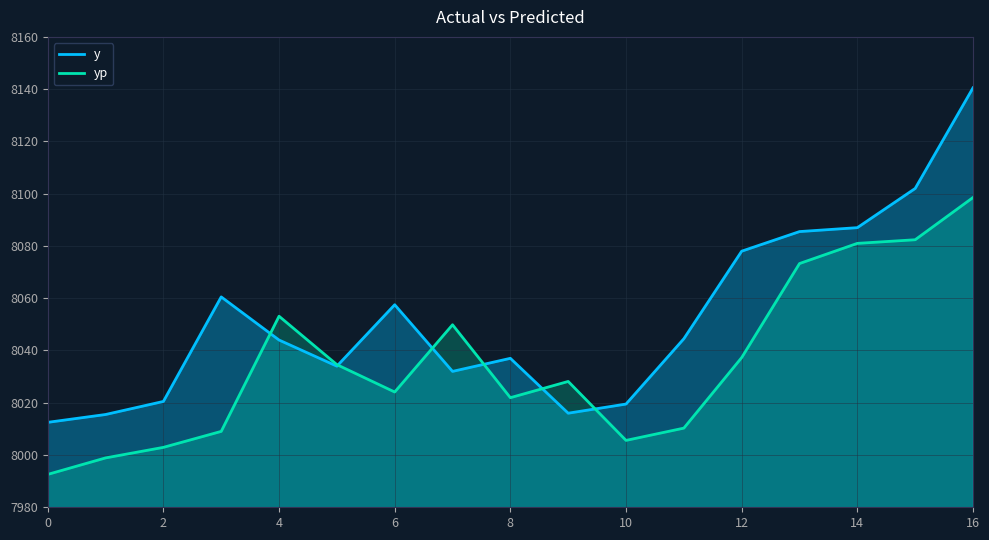

Count the number of categories in the chart.

17